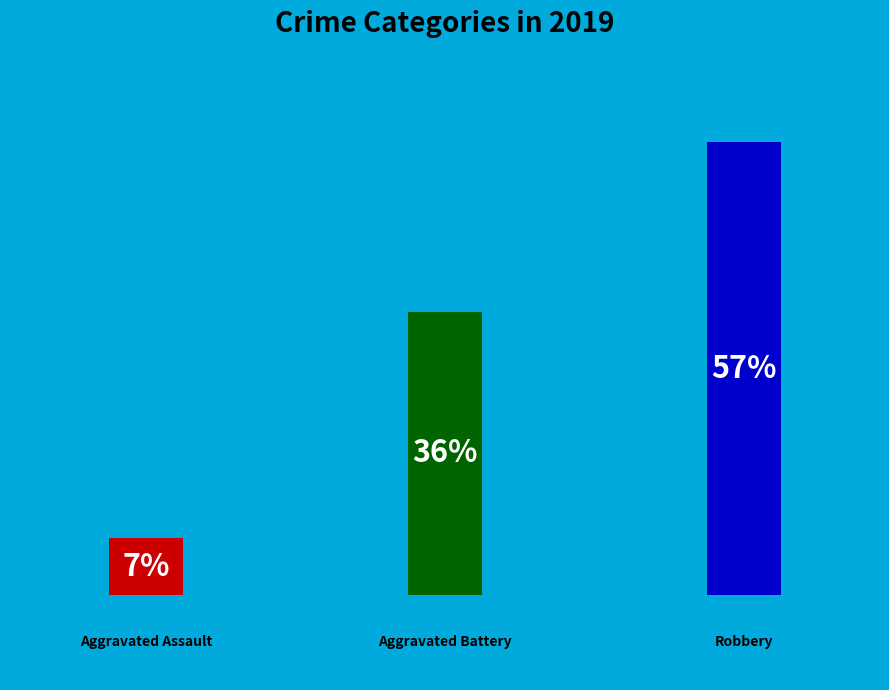

Between Robbery and Aggravated Battery, which is larger?

Robbery